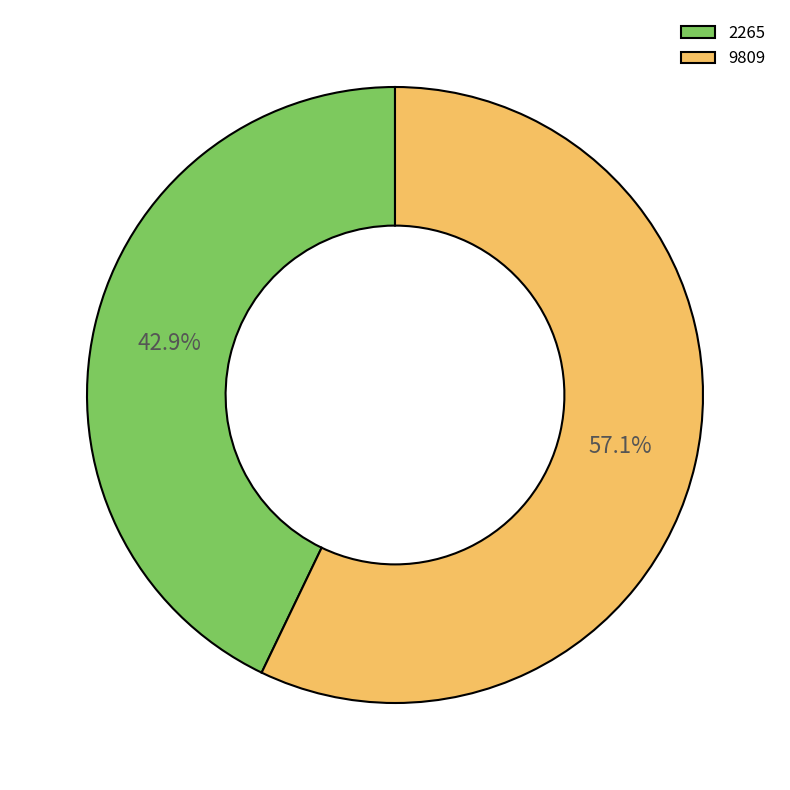

To the nearest percent, what is the difference between the largest and smallest slice percentages?

14%